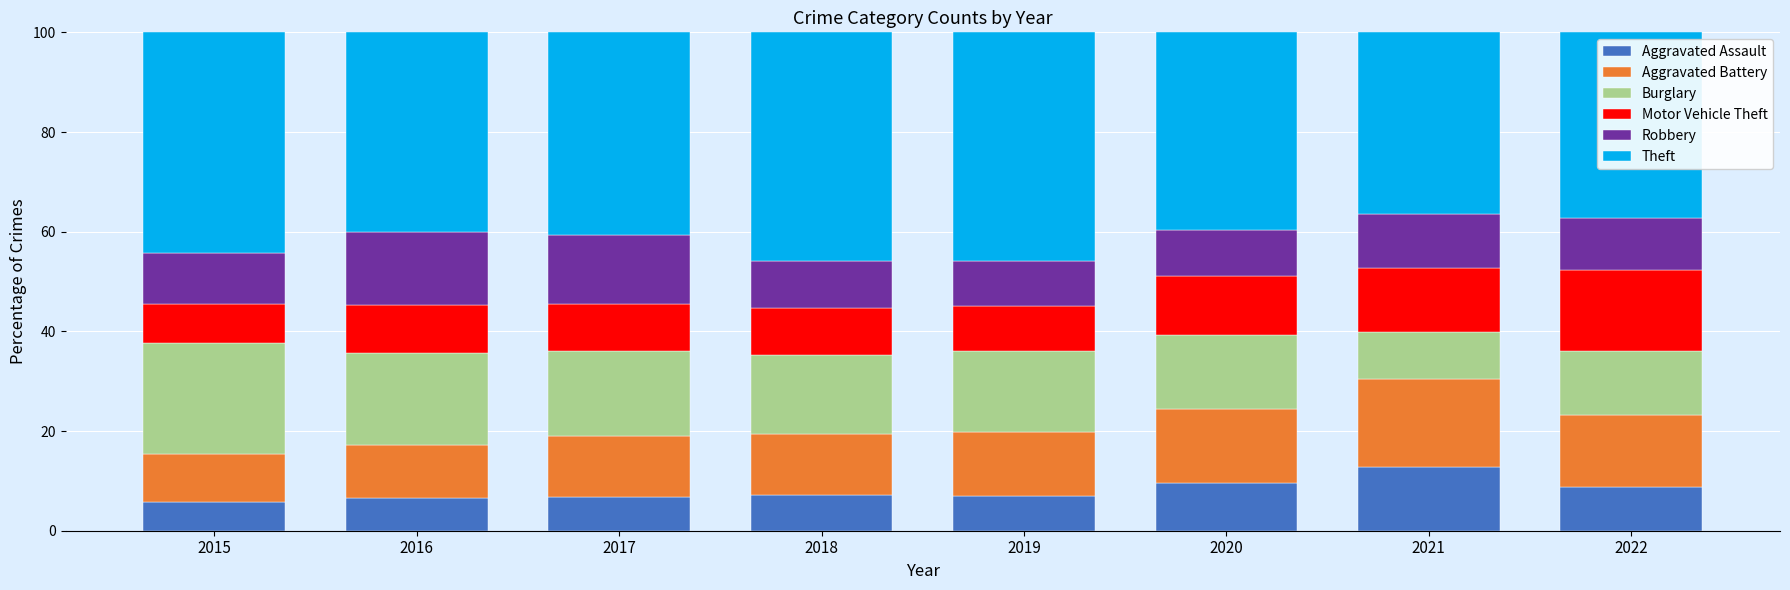

What is the lowest value of the Aggravated Assault series?

5.8